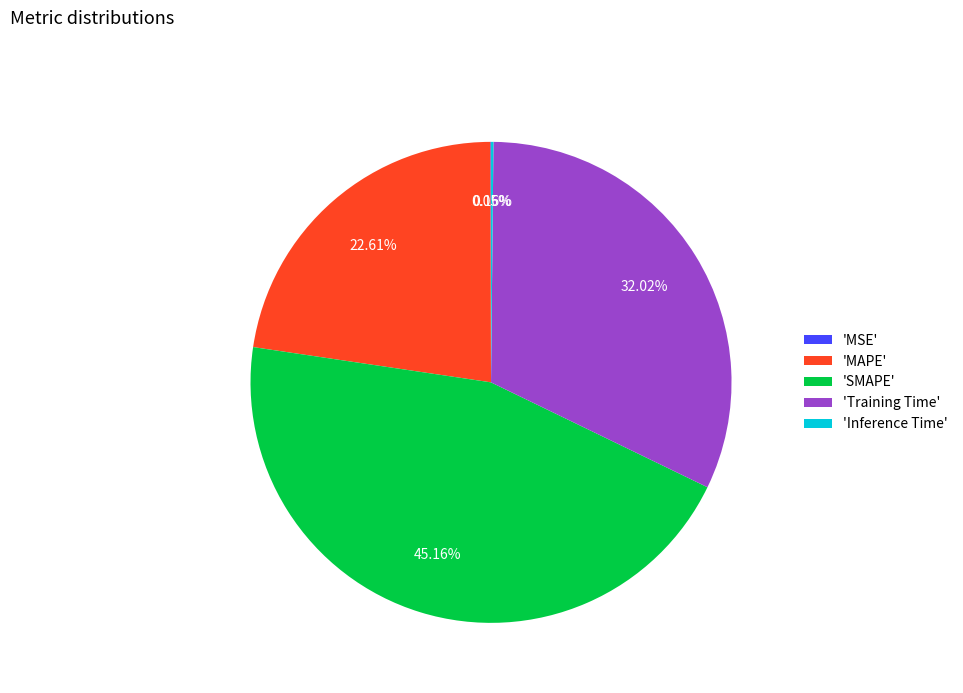

What is the largest slice in the pie chart?

'SMAPE'